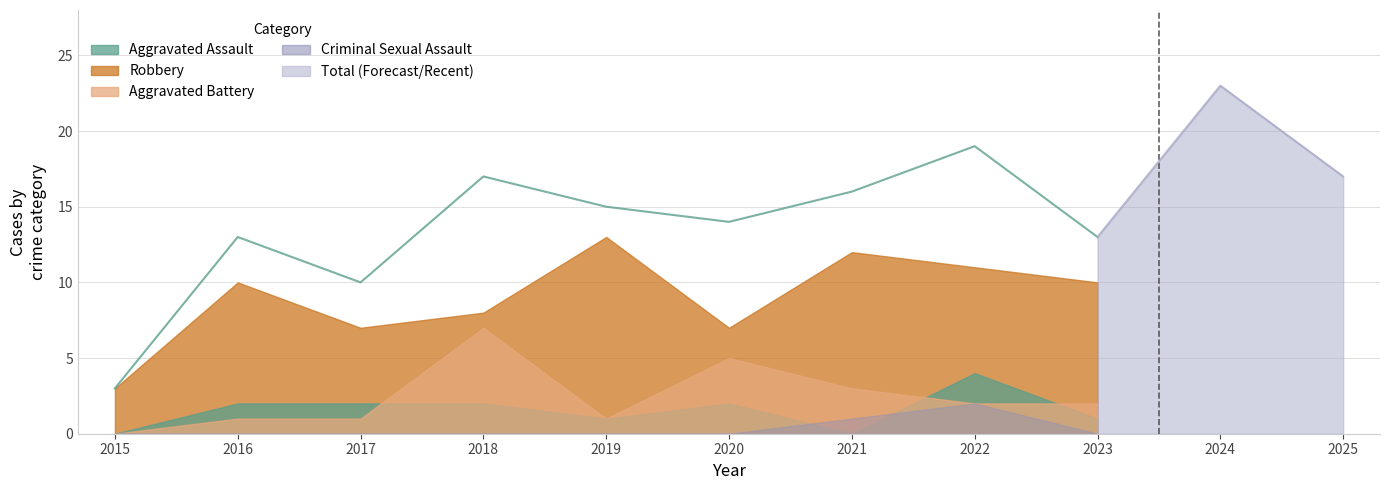

What is the total value across all series at 2016?

26